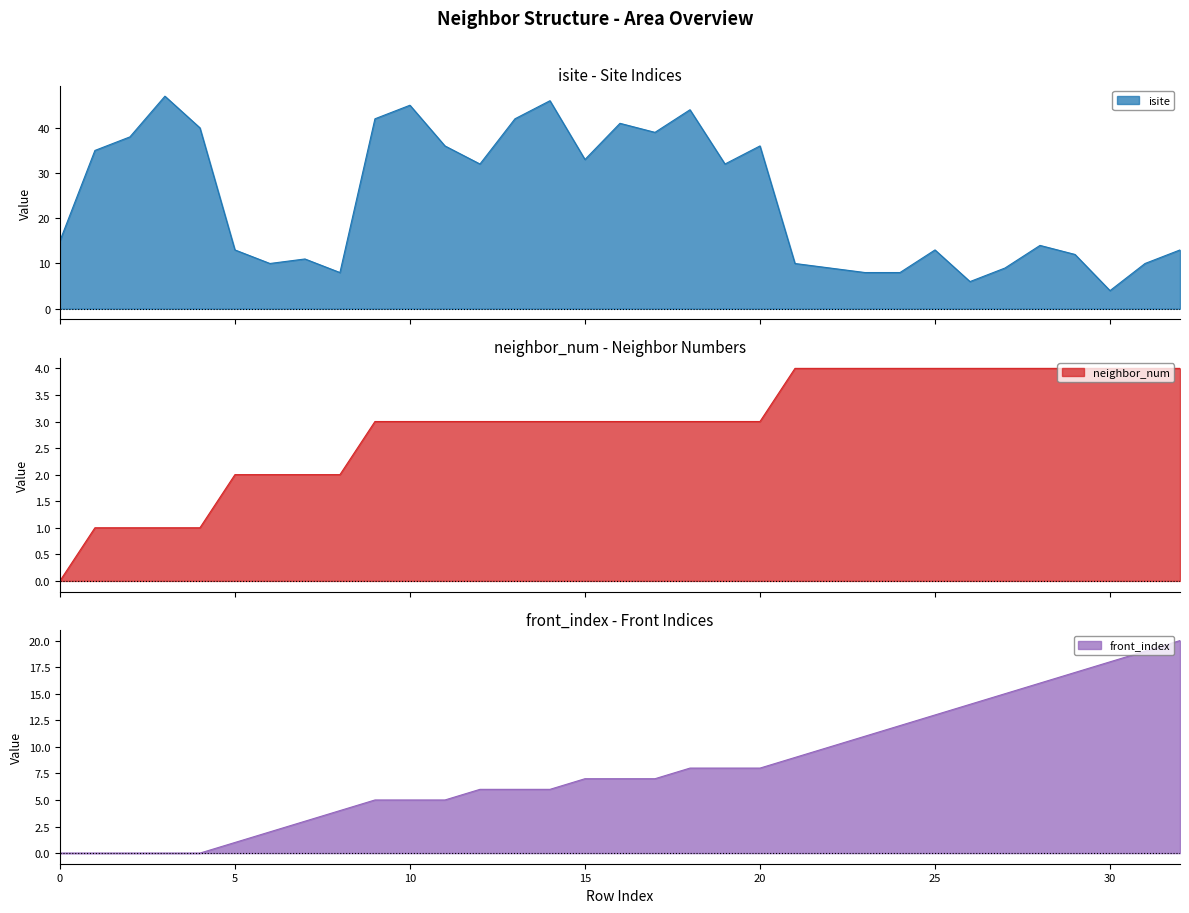

Between 20 and 25, which is larger?

20